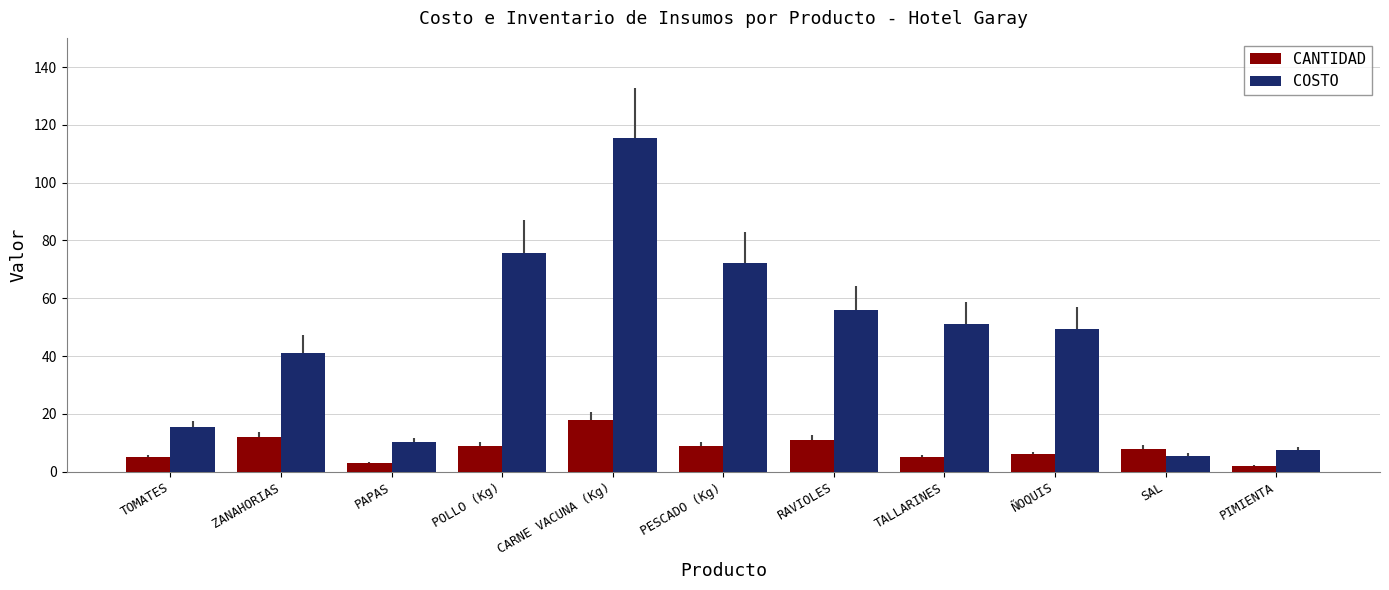

At which label is COSTO closest to 60?

RAVIOLES